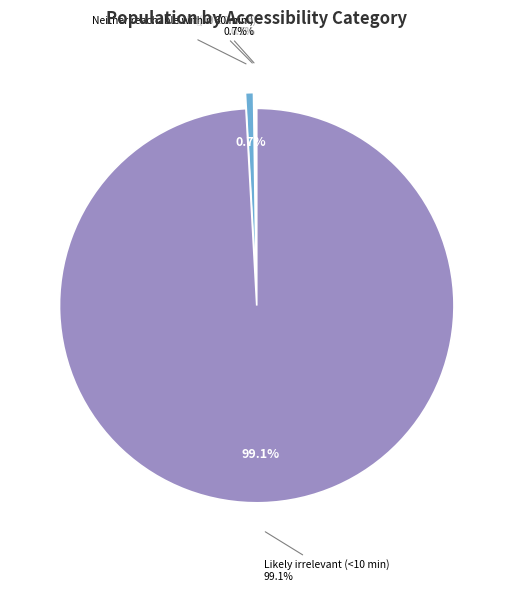

To the nearest percent, what is the difference between the largest and smallest slice percentages?

99%